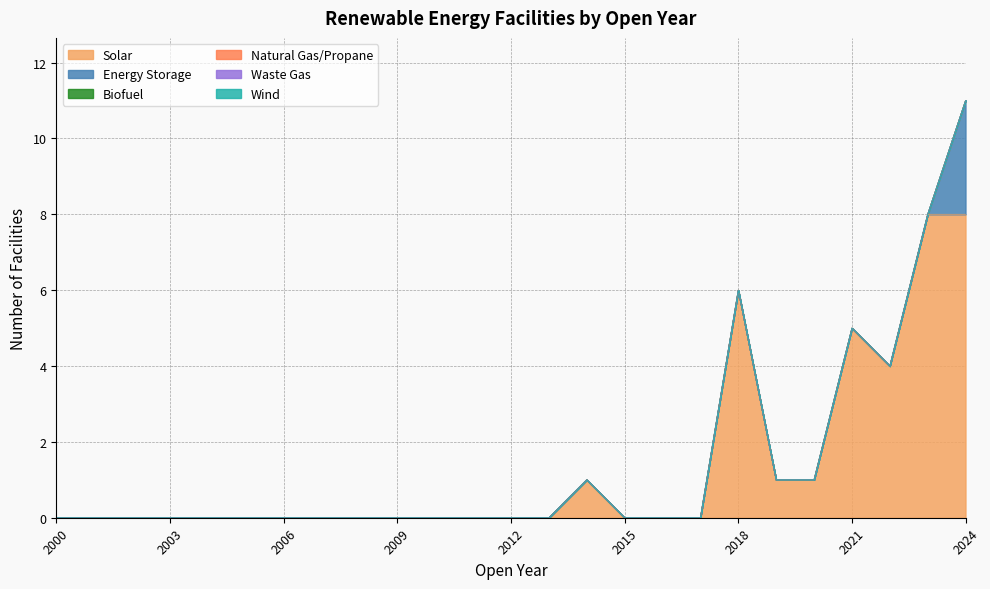

The Solar series shows 0 at 2002. True or false?

True